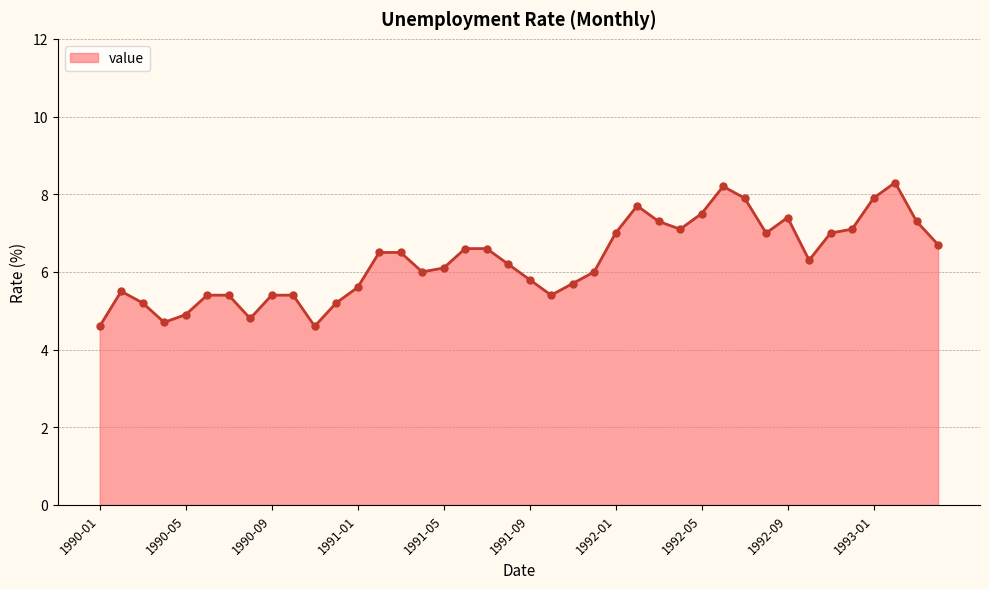

What is the difference between the maximum and minimum values?

3.7